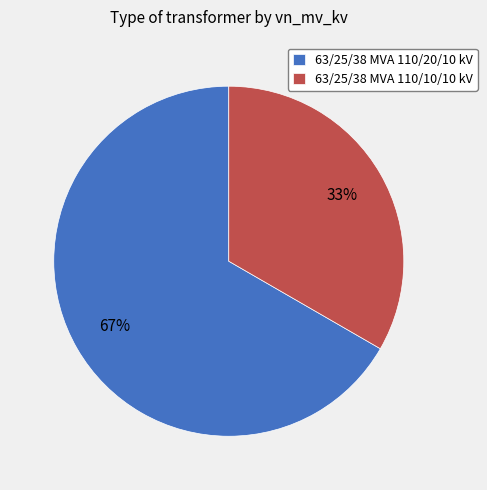

To the nearest percent, what is the average slice percentage?

50%